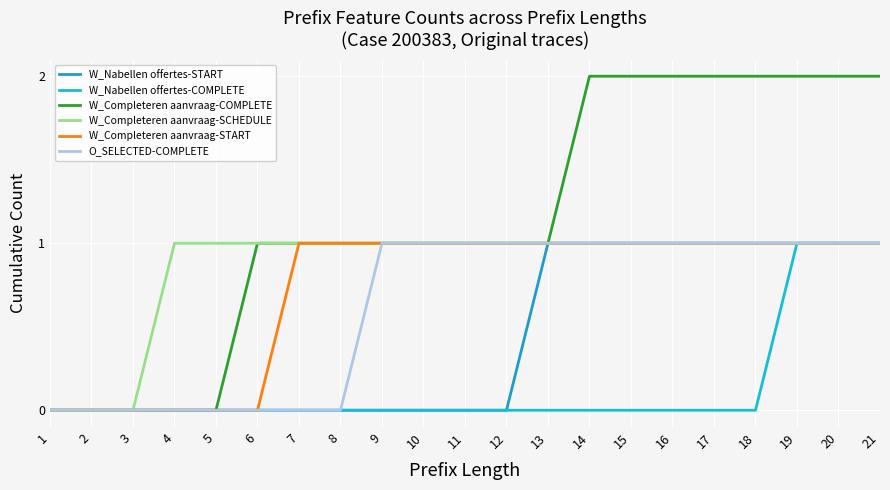

Read the W_Completeren aanvraag-START value at 20.

1